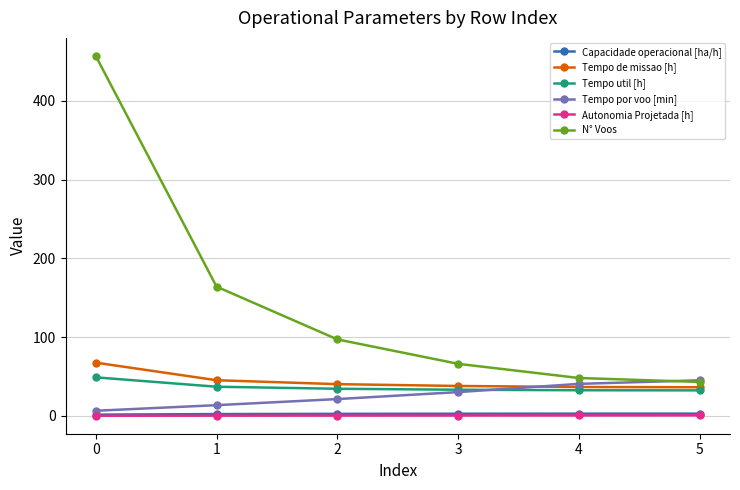

How many Autonomia Projetada [h] values are between 0 and 1?

6